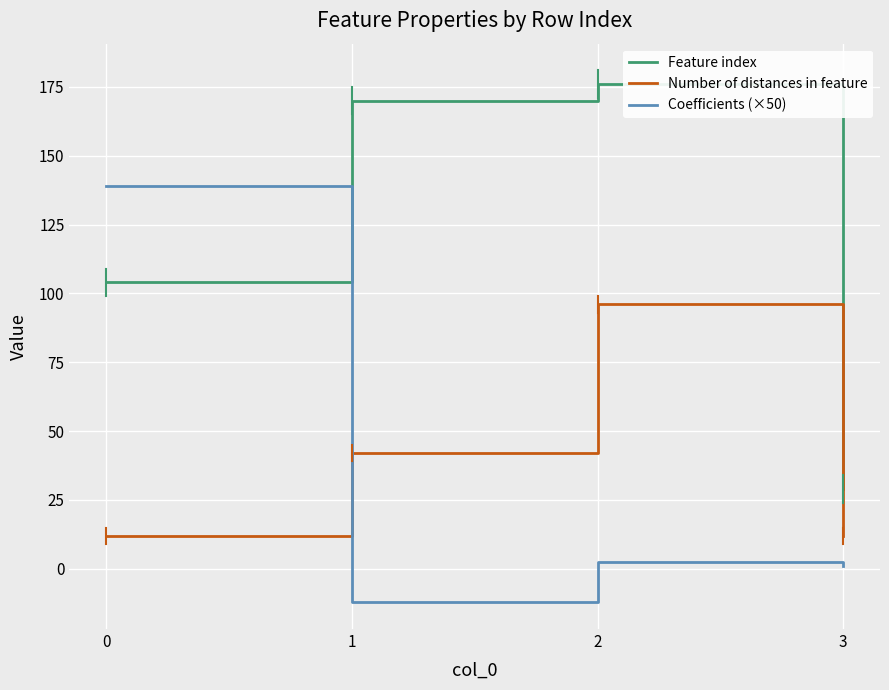

How many values in the Coefficients (×50) series exceed 2?

2